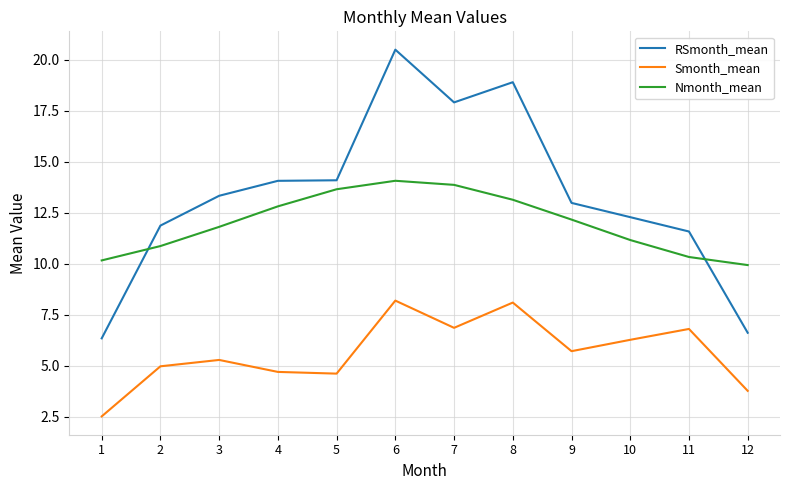

Which series has the largest total across all categories?

RSmonth_mean